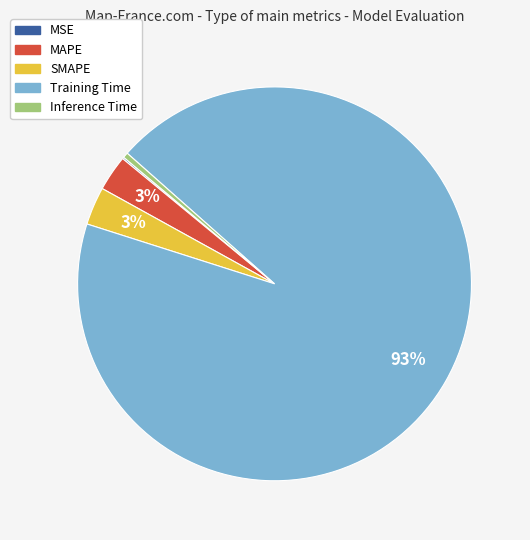

Between Inference Time and MAPE, which is larger?

MAPE